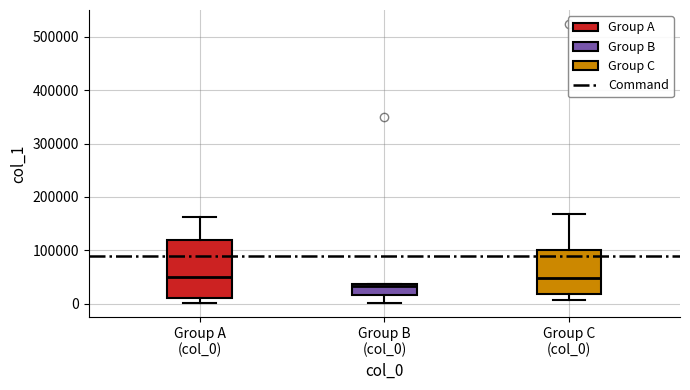

Reading left to right, read every box against the y-axis: the position of its median line, the range the box covers, and the ends of its whiskers. The values are not printed on the chart, so give them approximately, as read against the axis.

Group A (col_0): median 50000, box 10000 to 120000, whiskers 0 to 160000
Group B (col_0): median 30000, box 20000 to 40000, whiskers 0 to 40000
Group C (col_0): median 50000, box 20000 to 100000, whiskers 10000 to 170000